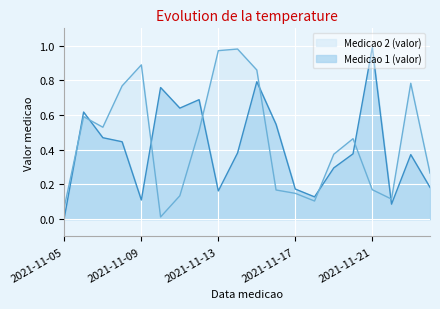

Where is the first local maximum for Medicao 2 (valor)?

2021-11-06